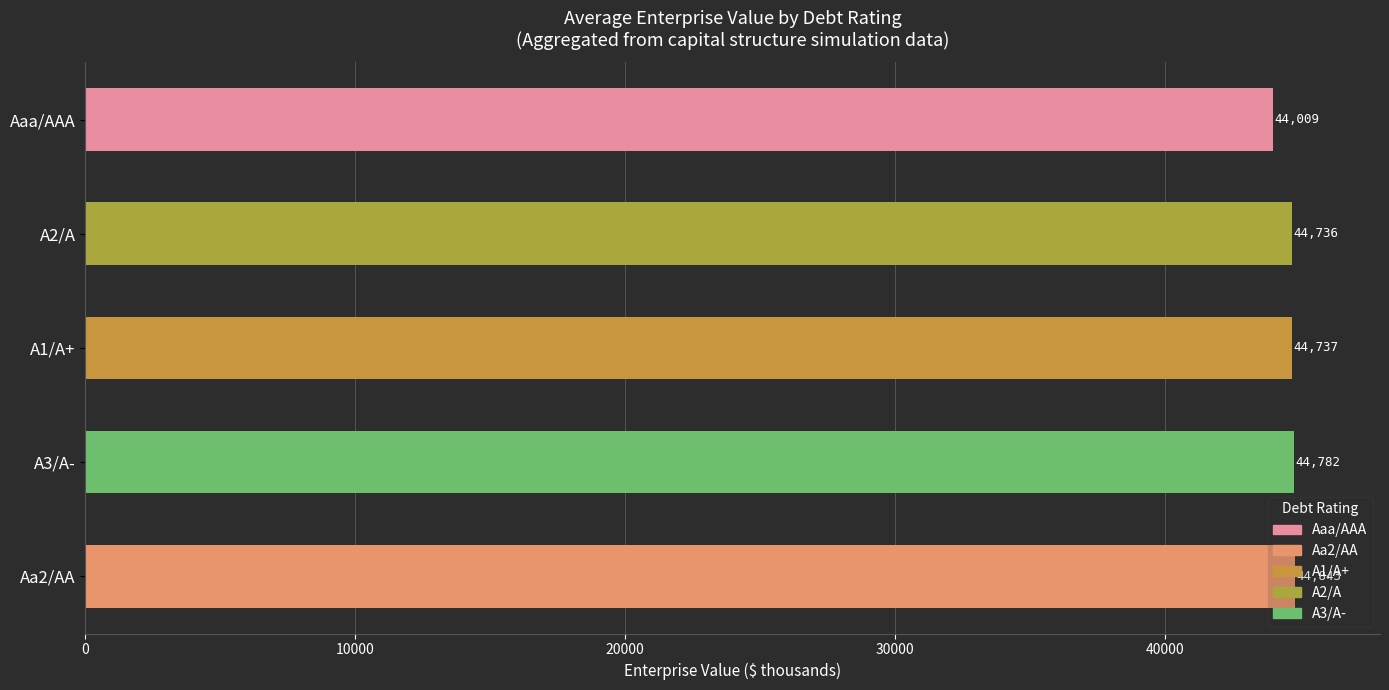

What is the maximum value shown in the chart?

44843.0